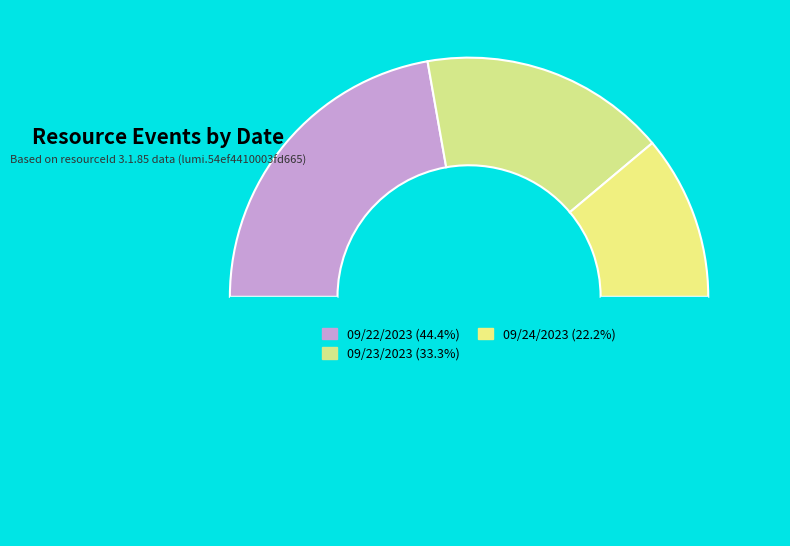

Count the number of slices in the pie.

4